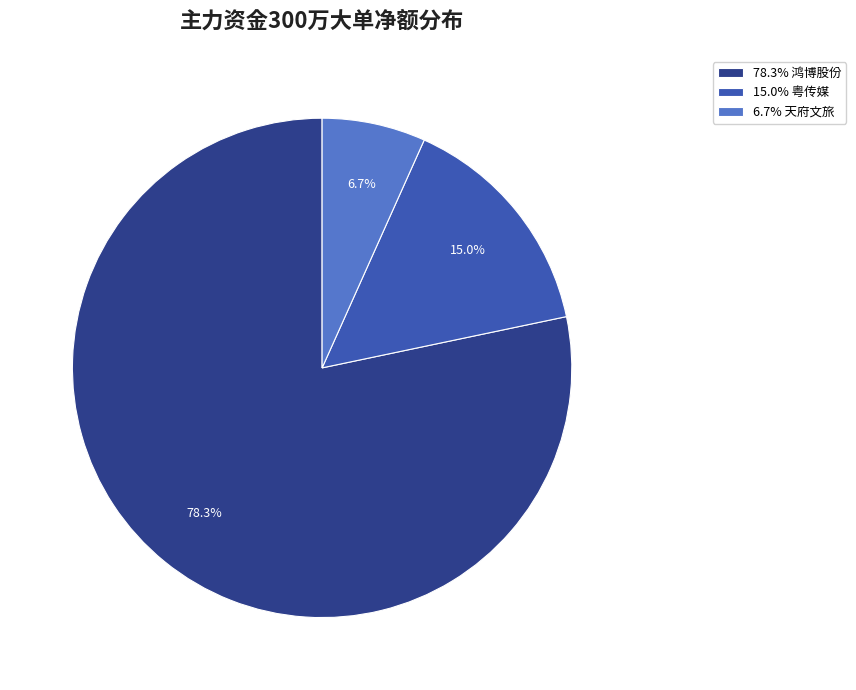

Which slice is the largest?

78.3% 鸿博股份